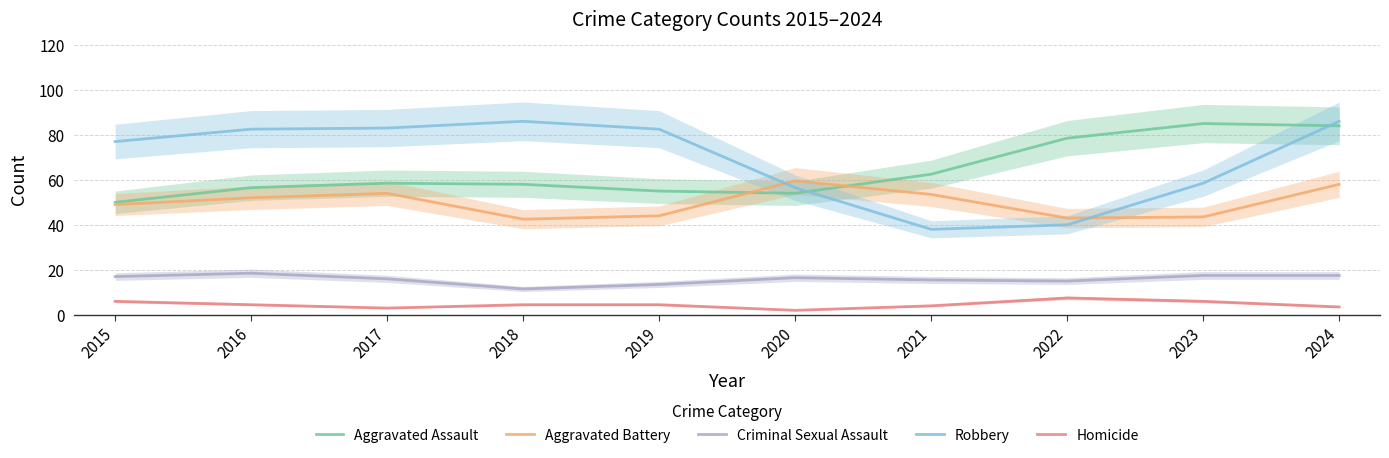

Reading left to right, list all the values displayed in this chart.

Aggravated Assault: 50.0	56.5	58.5	58.0	55.0	54.0	62.5	78.5	85.0	84.0
Aggravated Battery: 49.0	52.0	54.0	42.5	44.0	59.5	53.5	43.0	43.5	58.0
Criminal Sexual Assault: 17.0	18.5	16.0	11.5	13.5	16.5	15.5	15.0	17.5	17.5
Robbery: 77.0	82.5	83.0	86.0	82.5	56.5	38.0	40.0	58.5	86.0
Homicide: 6.0	4.5	3.0	4.5	4.5	2.0	4.0	7.5	6.0	3.5